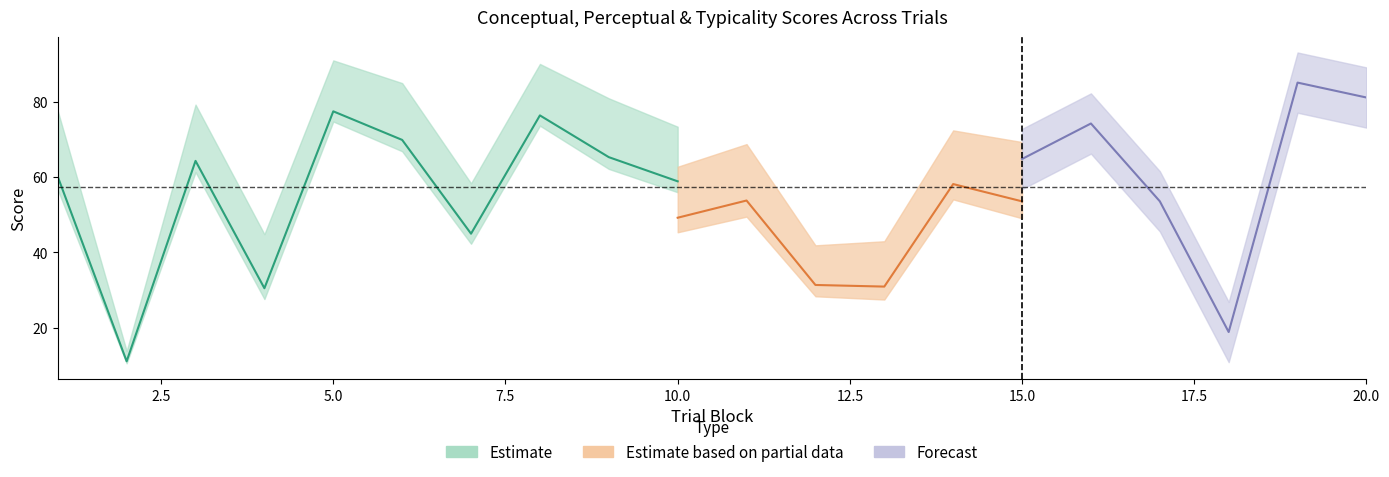

At which category is the sum across all series the highest?

19